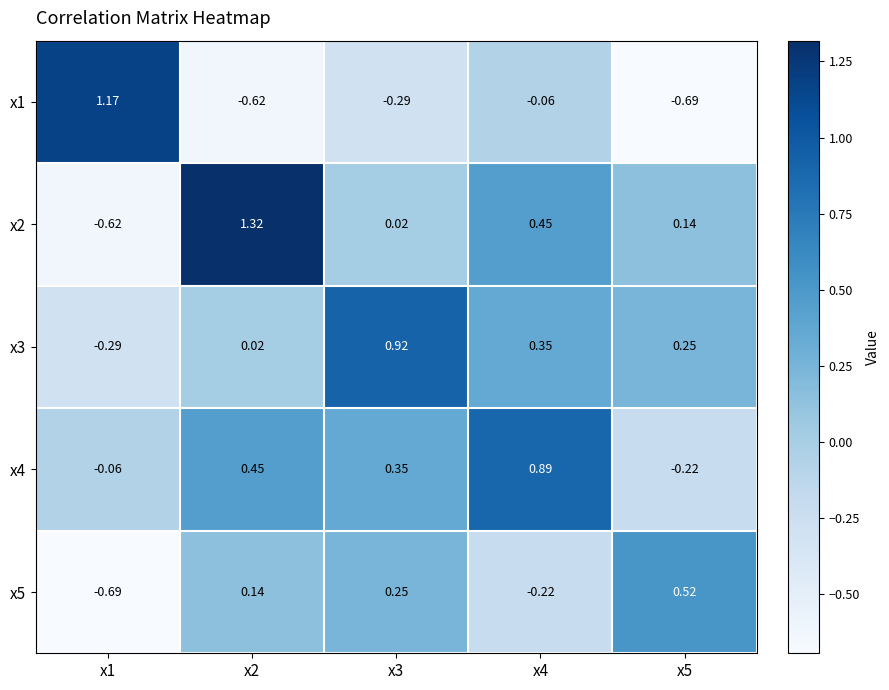

Is the value of x4 at x2 greater than the value of x1 at x1?

No